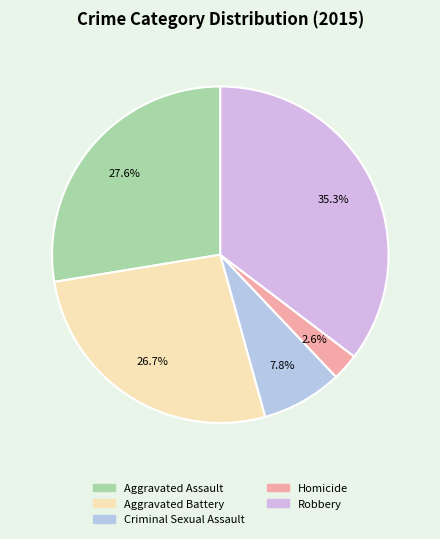

How many segments does this pie chart have?

5